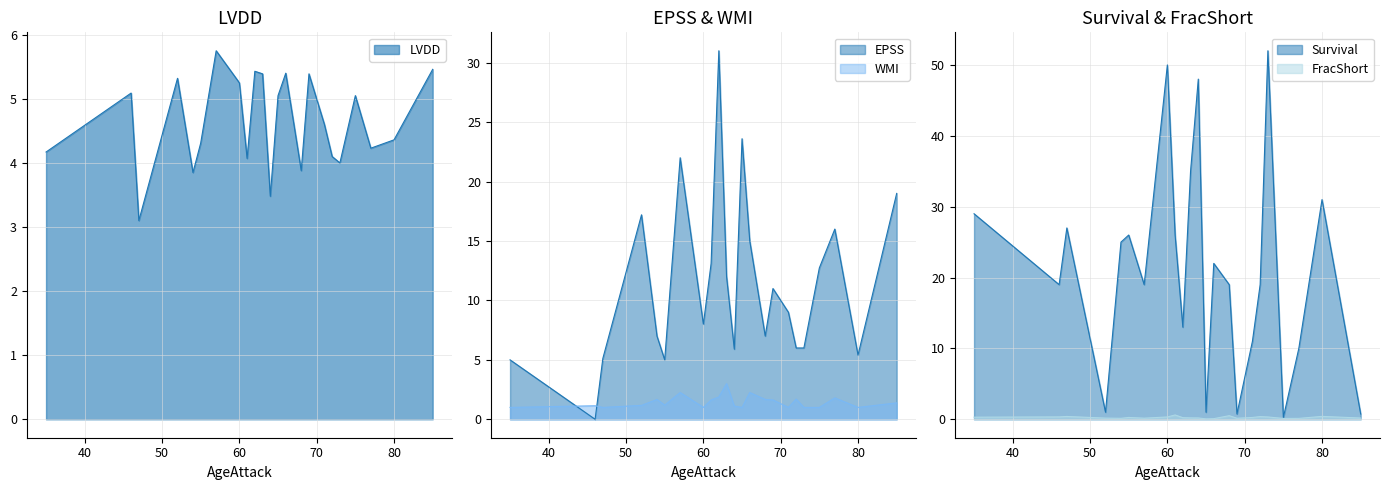

What is the value of the EPSS point at the 23rd from the left?

19.0